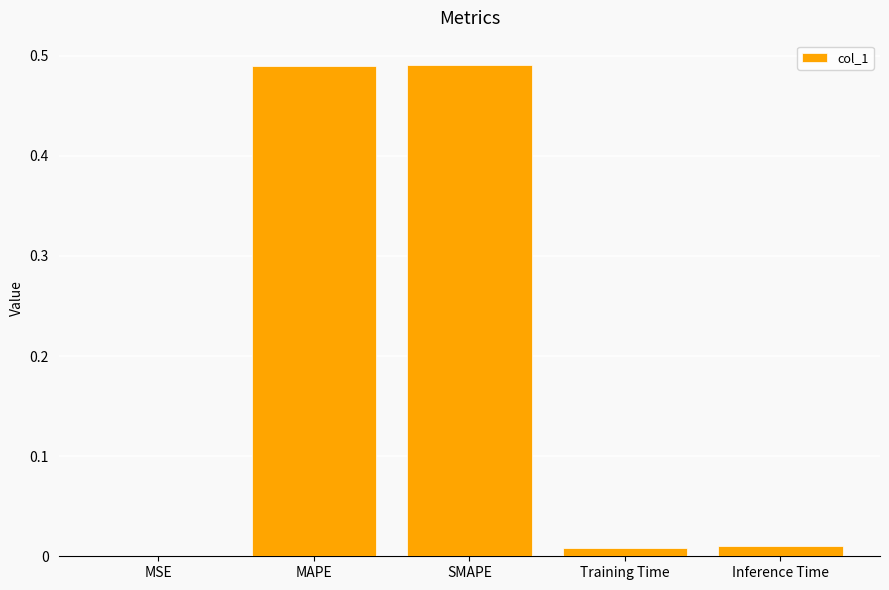

Between MAPE and Inference Time, which is larger?

MAPE